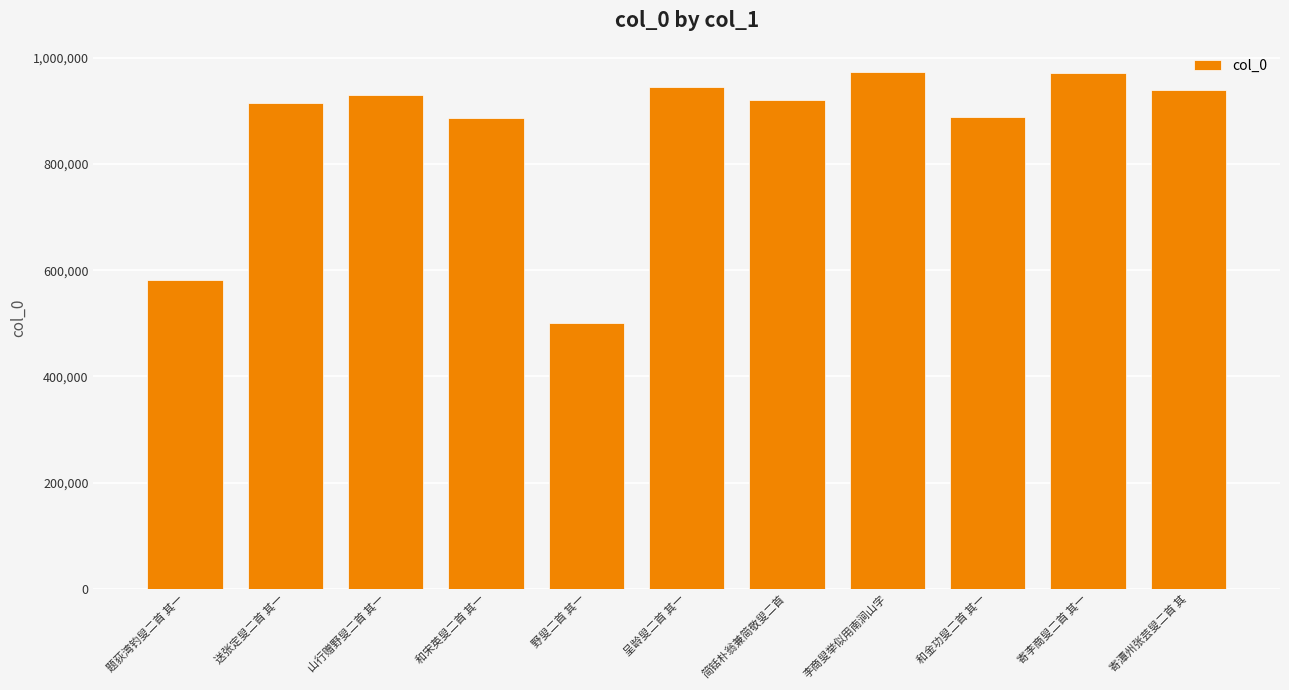

Are the bars grouped side by side (vs. stacked)?

No